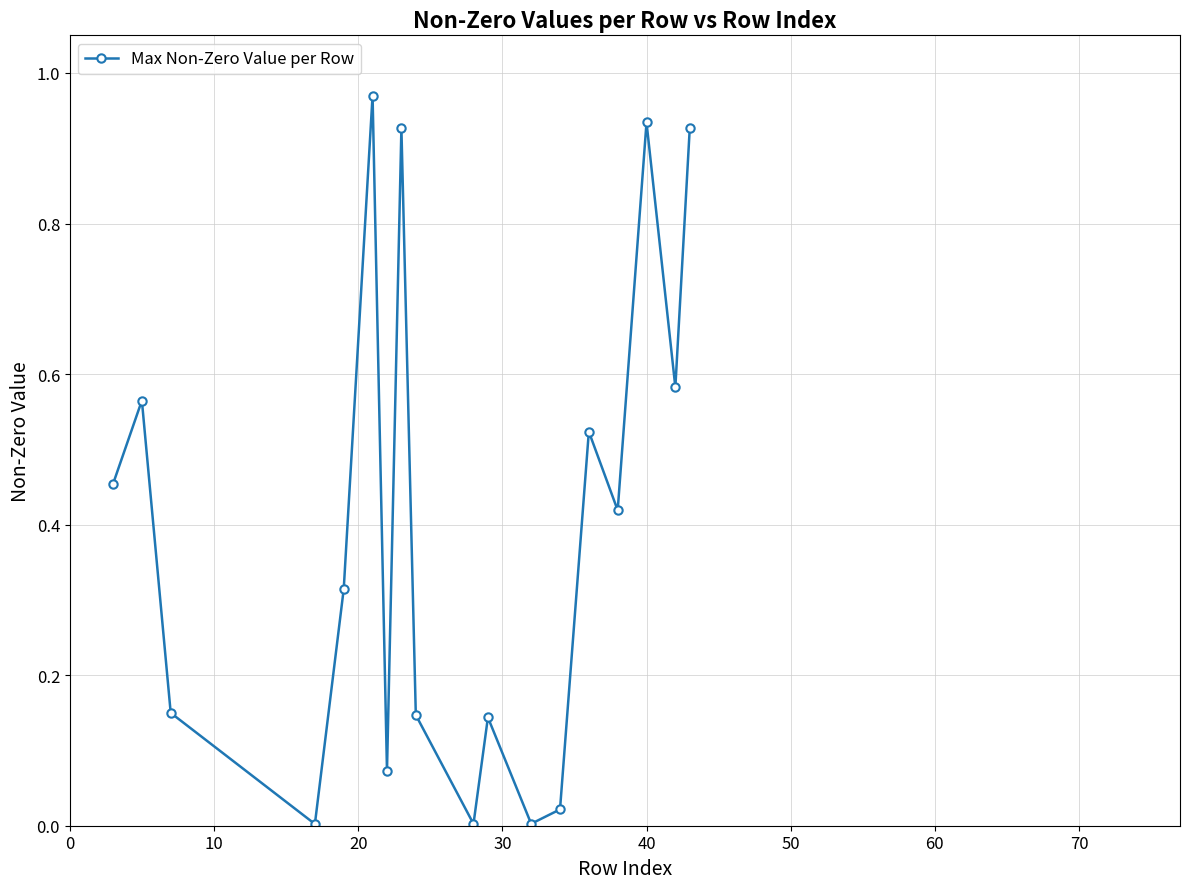

Does the chart have visible grid lines?

Yes